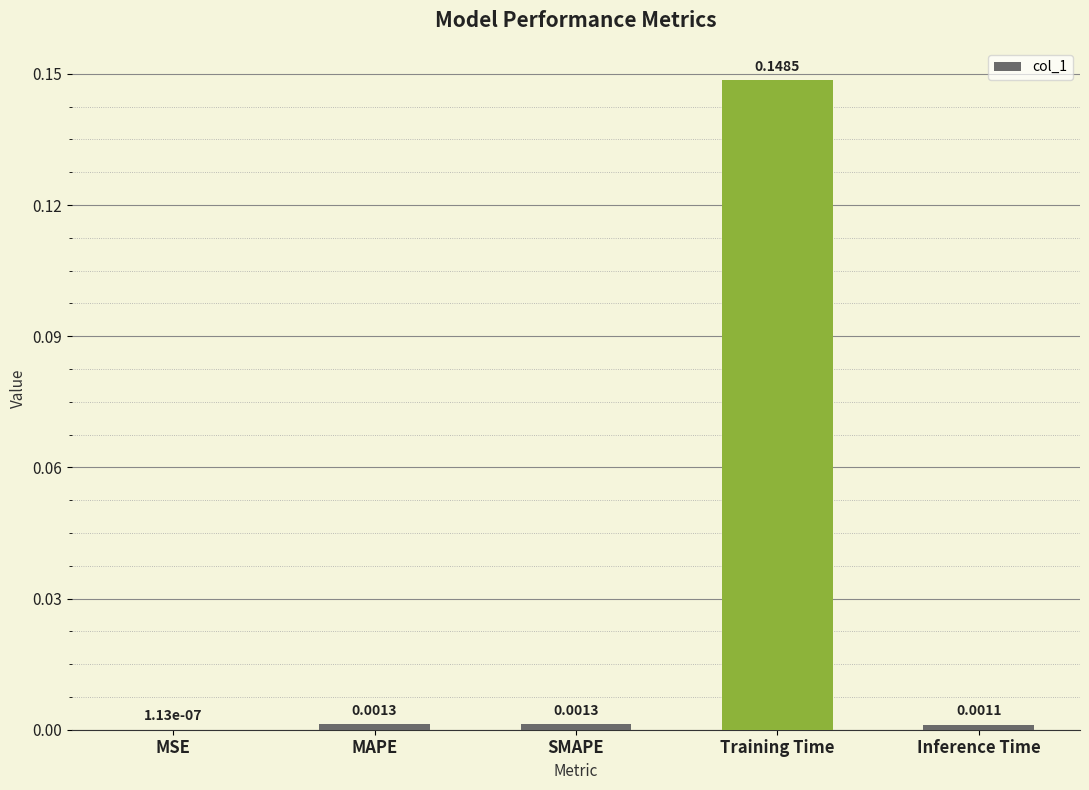

What is the change in value from MAPE to Training Time?

+0.1